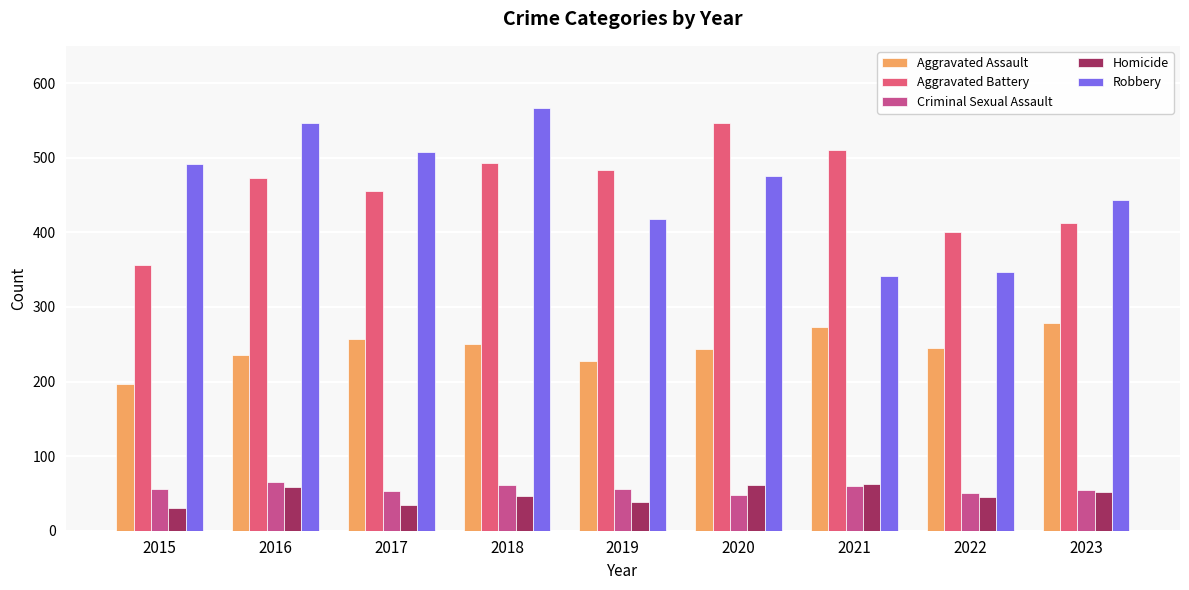

What is the spread (max minus min) of values at 2015?

461